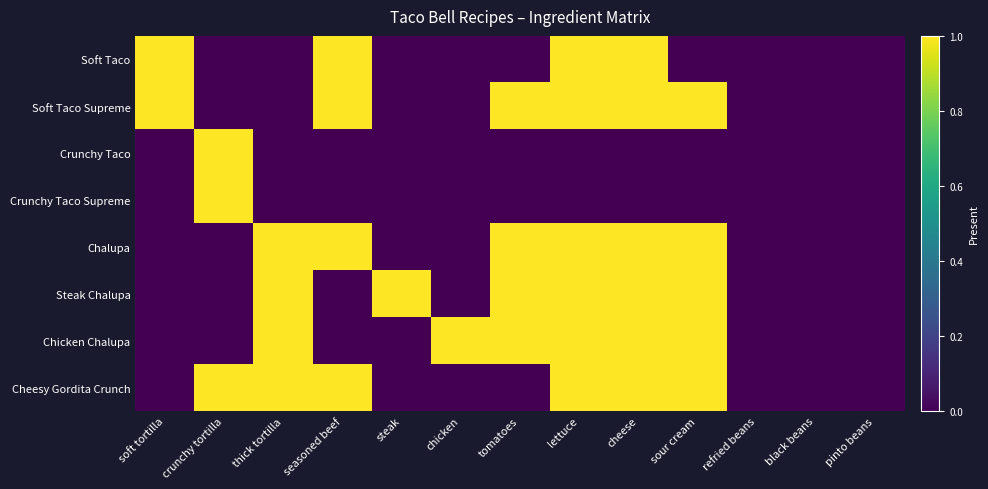

At how many categories does at least one series exceed 0?

10